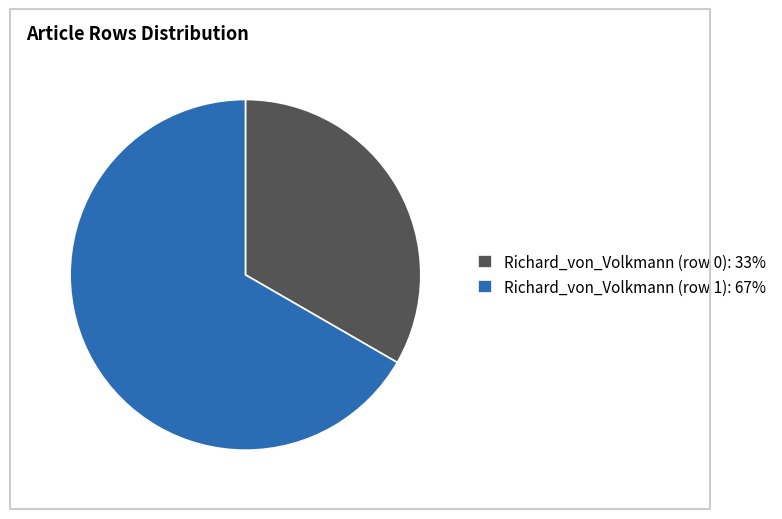

Between Richard_von_Volkmann (row 1) and Richard_von_Volkmann (row 0), which is larger?

Richard_von_Volkmann (row 1)